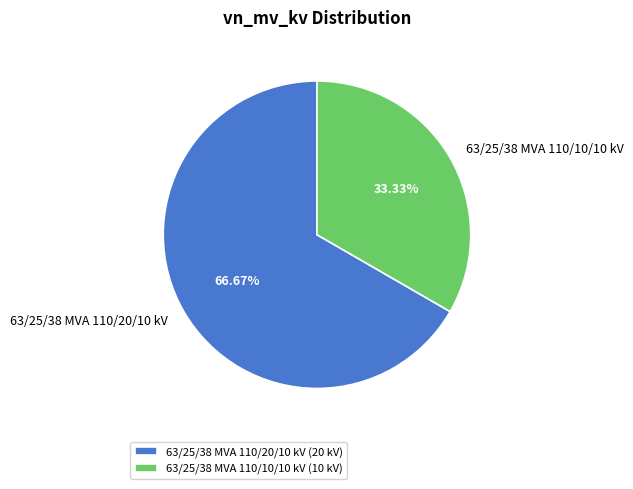

To the nearest percent, what is the combined percentage of 63/25/38 MVA 110/10/10 kV and 63/25/38 MVA 110/20/10 kV?

100%